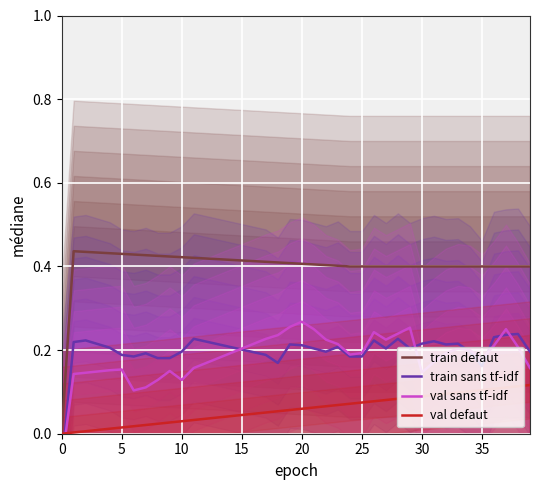

The value of train defaut at 30 is 0.2. True or false?

False